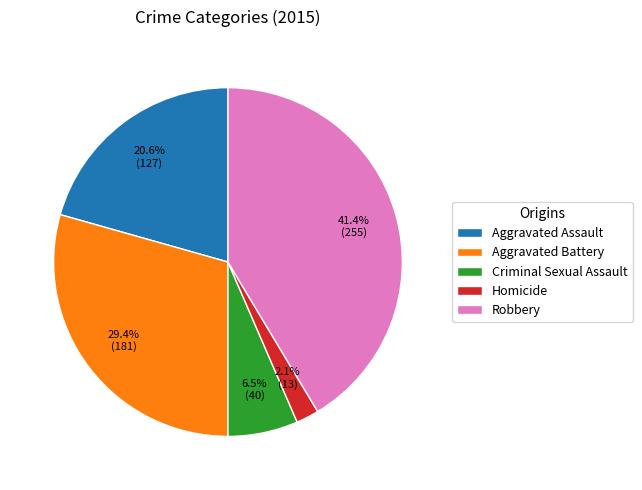

What percentage is NOT represented by Homicide?

97.9%